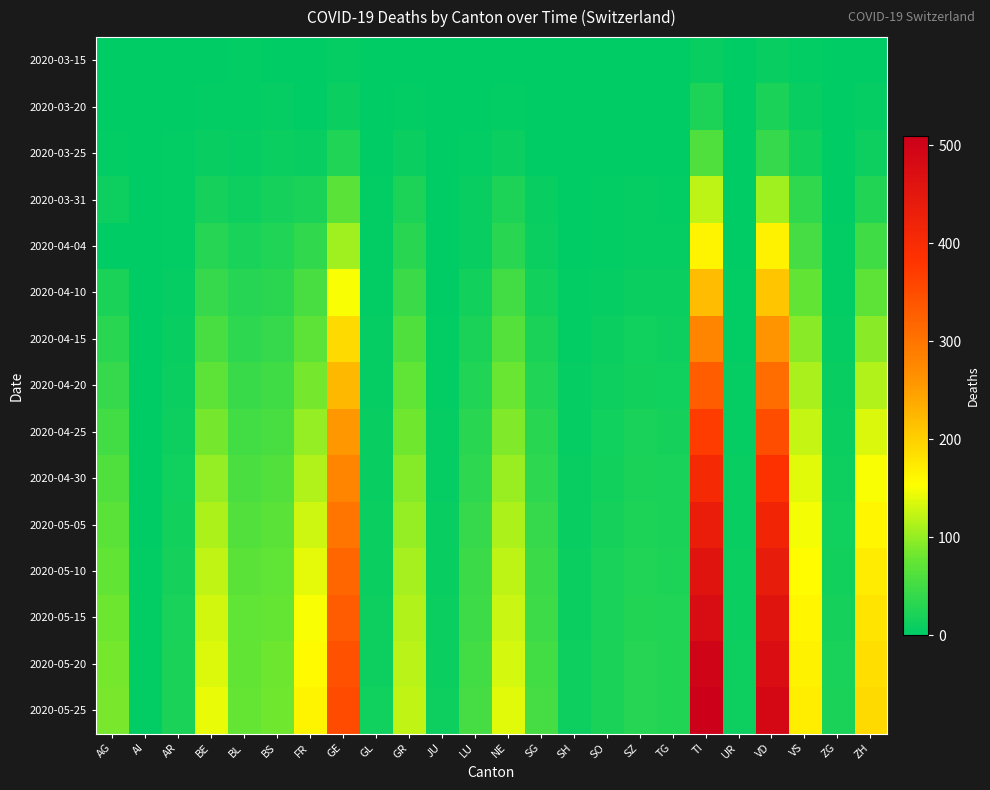

Reading right to left, extract all data points from this chart.

2020-03-15: ZH=1	ZG=0	VS=2	VD=6	UR=0	TI=6	TG=0	SZ=0	SO=0	SH=0	SG=0	NE=0	LU=0	JU=0	GR=0	GL=0	GE=4	FR=0	BS=0	BL=2	BE=0	AR=0	AI=0	AG=0
2020-03-20: ZH=4	ZG=0	VS=7	VD=20	UR=0	TI=22	TG=0	SZ=0	SO=0	SH=0	SG=0	NE=3	LU=0	JU=0	GR=3	GL=0	GE=9	FR=1	BS=4	BL=3	BE=2	AR=0	AI=0	AG=1
2020-03-25: ZH=10	ZG=0	VS=15	VD=41	UR=0	TI=60	TG=1	SZ=0	SO=1	SH=0	SG=1	NE=9	LU=2	JU=0	GR=8	GL=0	GE=24	FR=6	BS=8	BL=5	BE=6	AR=2	AI=0	AG=2
2020-03-31: ZH=27	ZG=1	VS=37	VD=107	UR=0	TI=120	TG=3	SZ=4	SO=2	SH=1	SG=7	NE=22	LU=7	JU=0	GR=23	GL=2	GE=68	FR=20	BS=16	BL=10	BE=16	AR=2	AI=0	AG=11
2020-04-04: ZH=49	ZG=2	VS=53	VD=166	UR=1	TI=165	TG=5	SZ=5	SO=3	SH=1	SG=9	NE=30	LU=7	JU=0	GR=30	GL=2	GE=106	FR=37	BS=24	BL=19	BE=28	AR=3	AI=0	AG=0
2020-04-10: ZH=70	ZG=3	VS=75	VD=210	UR=2	TI=220	TG=8	SZ=8	SO=5	SH=2	SG=15	NE=50	LU=15	JU=1	GR=45	GL=3	GE=150	FR=55	BS=32	BL=28	BE=40	AR=5	AI=0	AG=20
2020-04-15: ZH=95	ZG=5	VS=95	VD=260	UR=3	TI=280	TG=10	SZ=12	SO=8	SH=3	SG=20	NE=65	LU=20	JU=2	GR=60	GL=4	GE=190	FR=70	BS=40	BL=35	BE=55	AR=7	AI=0	AG=30
2020-04-20: ZH=115	ZG=7	VS=110	VD=310	UR=4	TI=330	TG=13	SZ=15	SO=10	SH=4	SG=25	NE=78	LU=25	JU=3	GR=72	GL=5	GE=225	FR=85	BS=48	BL=42	BE=70	AR=9	AI=1	AG=40
2020-04-25: ZH=135	ZG=9	VS=125	VD=350	UR=5	TI=370	TG=16	SZ=18	SO=12	SH=5	SG=30	NE=90	LU=30	JU=4	GR=82	GL=6	GE=255	FR=100	BS=55	BL=50	BE=85	AR=11	AI=1	AG=50
2020-04-30: ZH=150	ZG=11	VS=138	VD=385	UR=6	TI=405	TG=19	SZ=20	SO=14	SH=6	SG=35	NE=102	LU=35	JU=5	GR=92	GL=7	GE=280	FR=115	BS=62	BL=57	BE=100	AR=13	AI=1	AG=60
2020-05-05: ZH=162	ZG=13	VS=148	VD=415	UR=7	TI=435	TG=21	SZ=22	SO=16	SH=7	SG=40	NE=112	LU=40	JU=6	GR=100	GL=8	GE=300	FR=128	BS=68	BL=63	BE=112	AR=15	AI=1	AG=68
2020-05-10: ZH=172	ZG=15	VS=156	VD=440	UR=8	TI=460	TG=23	SZ=24	SO=18	SH=8	SG=44	NE=120	LU=44	JU=7	GR=108	GL=9	GE=318	FR=140	BS=73	BL=68	BE=122	AR=17	AI=2	AG=75
2020-05-15: ZH=180	ZG=17	VS=162	VD=460	UR=9	TI=480	TG=25	SZ=26	SO=19	SH=9	SG=47	NE=127	LU=47	JU=8	GR=114	GL=10	GE=332	FR=150	BS=77	BL=72	BE=130	AR=19	AI=2	AG=80
2020-05-20: ZH=186	ZG=19	VS=167	VD=475	UR=10	TI=498	TG=26	SZ=28	SO=20	SH=10	SG=50	NE=133	LU=50	JU=9	GR=119	GL=11	GE=344	FR=158	BS=80	BL=75	BE=137	AR=20	AI=2	AG=84
2020-05-25: ZH=191	ZG=21	VS=171	VD=487	UR=11	TI=510	TG=27	SZ=29	SO=21	SH=11	SG=52	NE=138	LU=52	JU=10	GR=123	GL=12	GE=352	FR=164	BS=82	BL=77	BE=142	AR=21	AI=2	AG=87